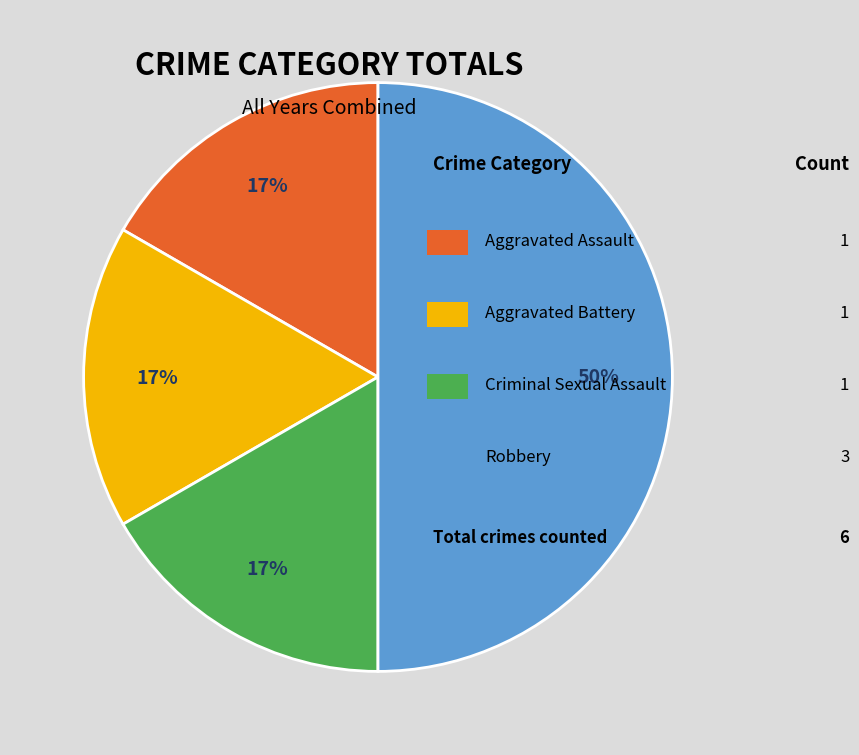

How many segments does this pie chart have?

4